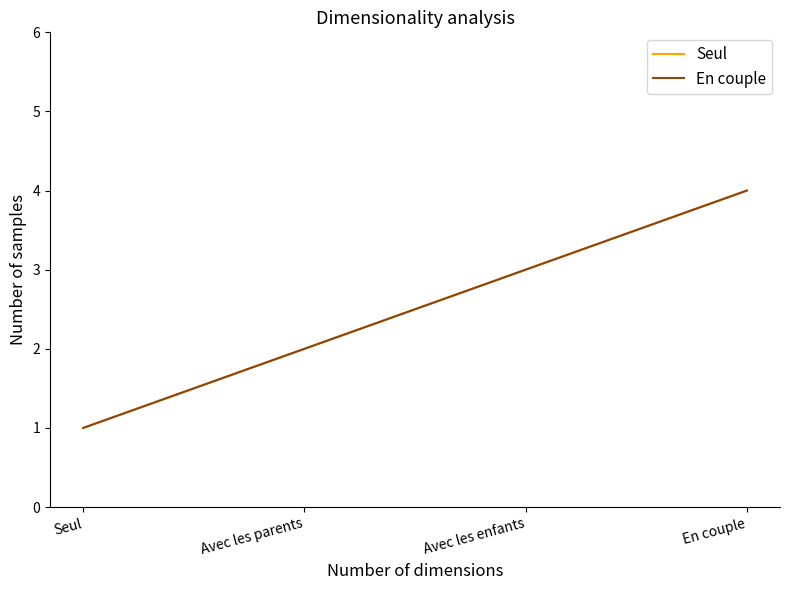

Rank the categories by En couple value from lowest to highest.

Seul, Avec les parents, Avec les enfants, En couple